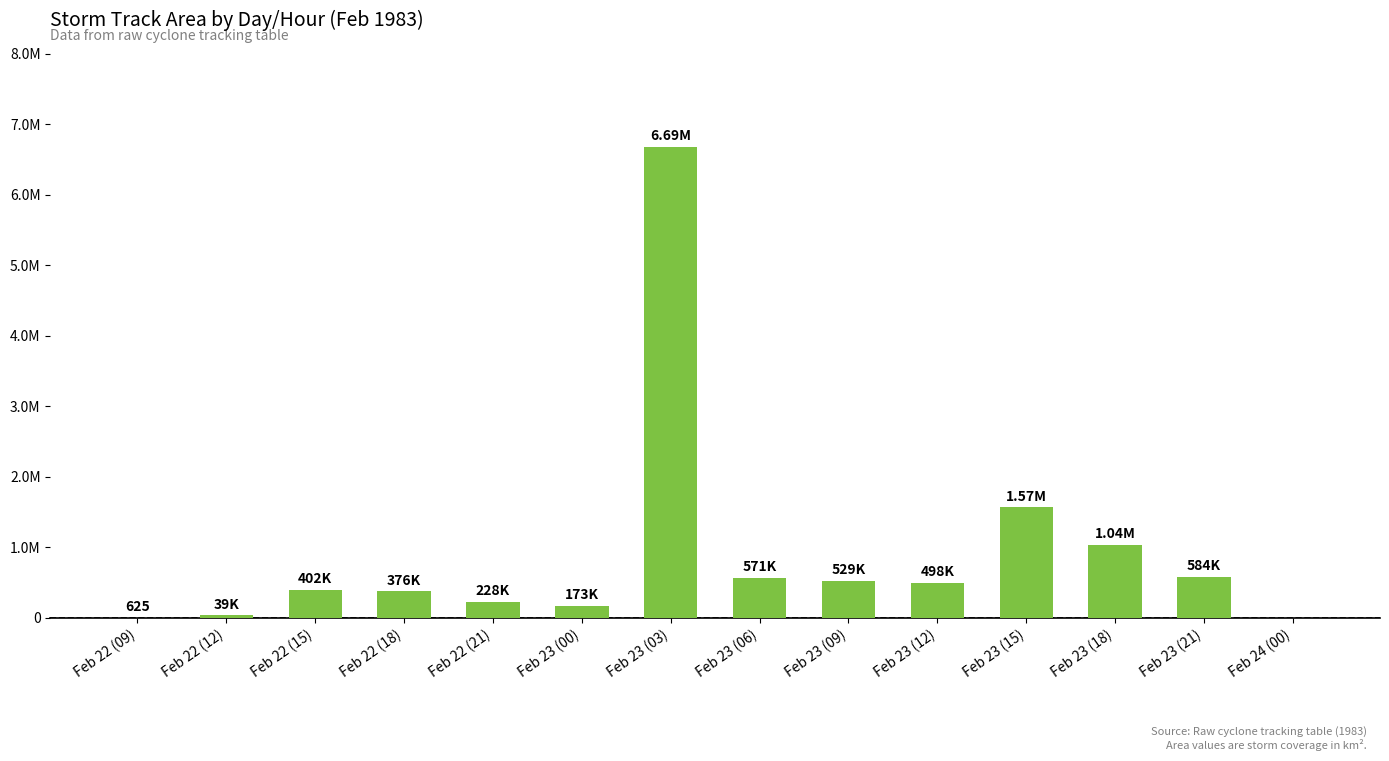

Which category has the highest value across all series?

Feb 23 (03)